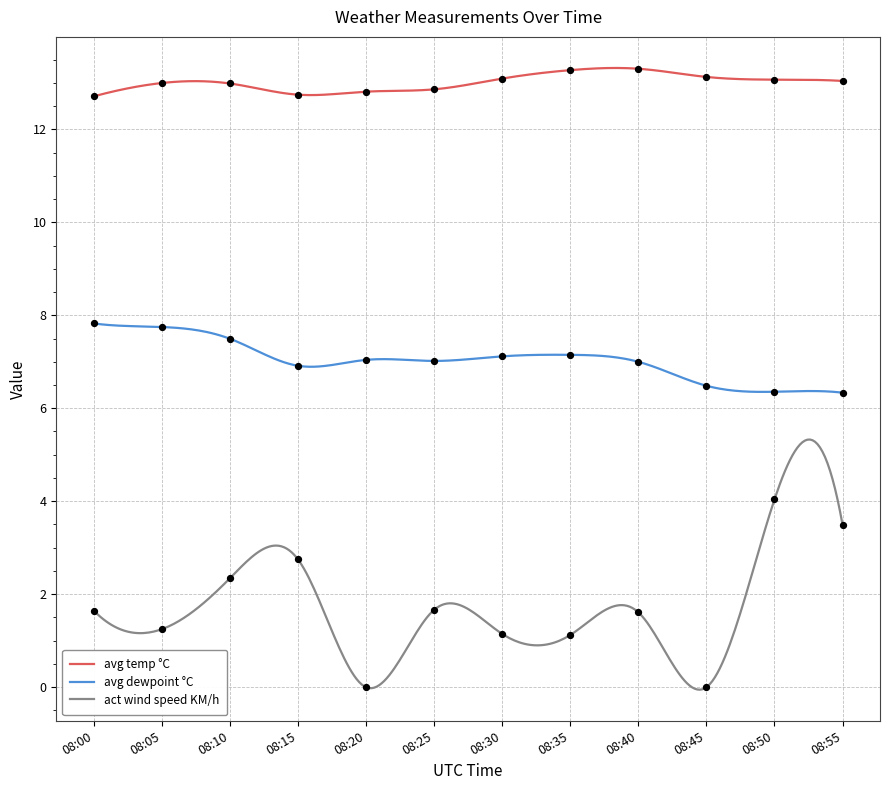

Is the value of avg temp °C at 08:05 greater than the value of act wind speed KM/h at 08:10?

Yes